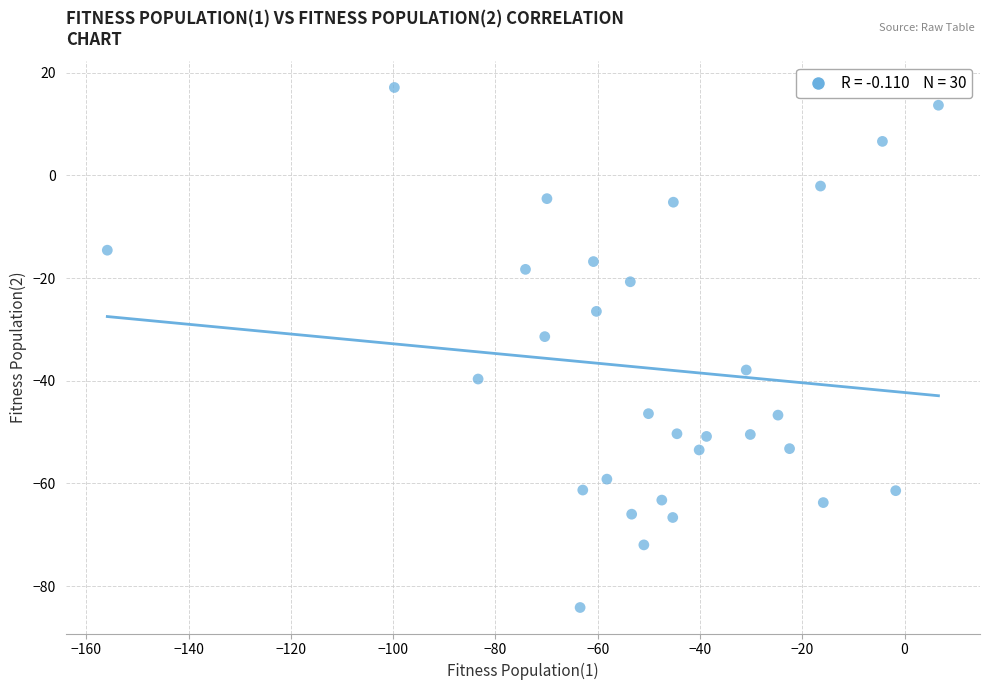

What is the range of X values (max minus min)?

162.5